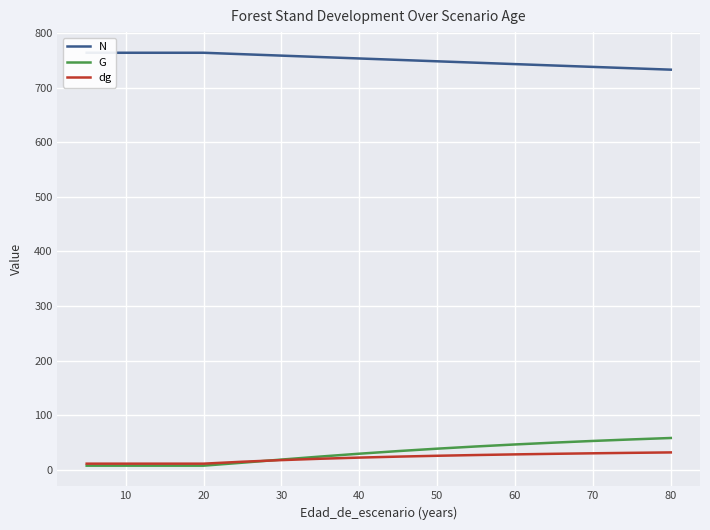

The value of dg at 80 is 31.8. True or false?

True